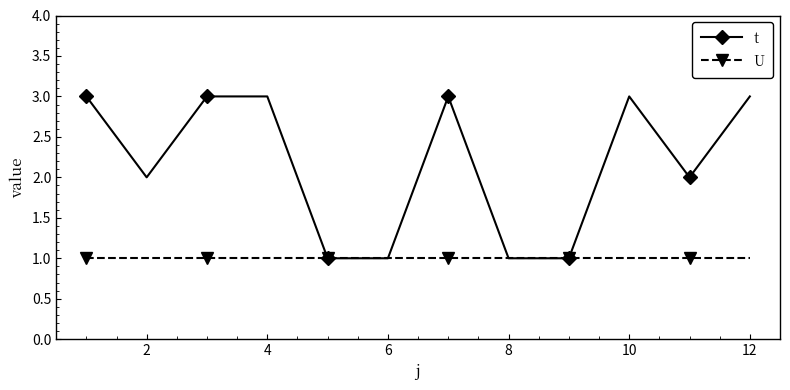

Which series has the largest range (max minus min)?

t